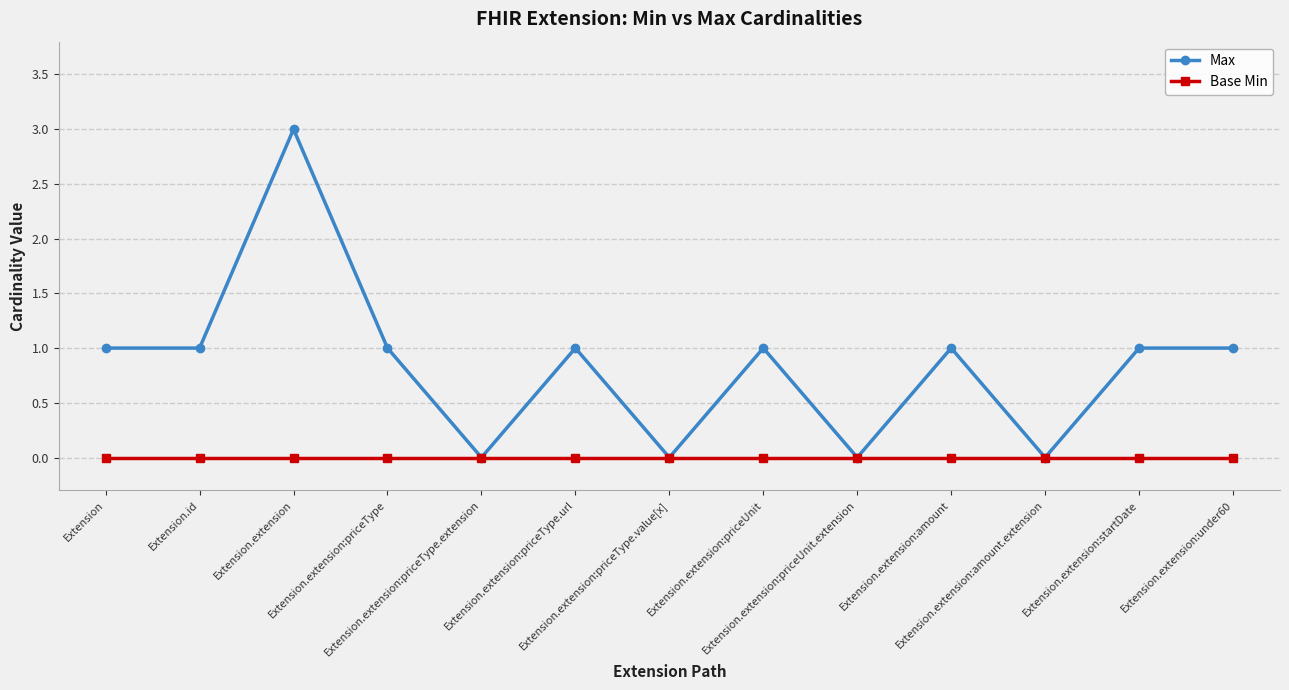

Which series has the widest spread of values?

Max